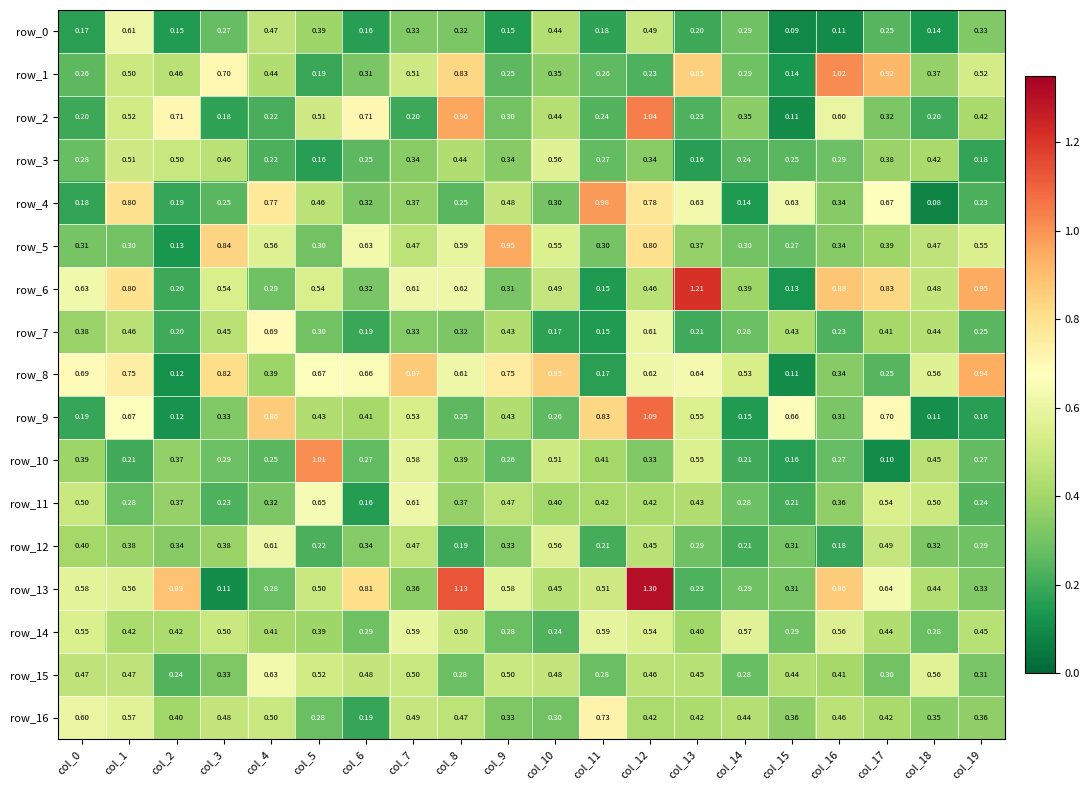

Is the value of row_5 at col_7 greater than the value of row_11 at col_2?

Yes